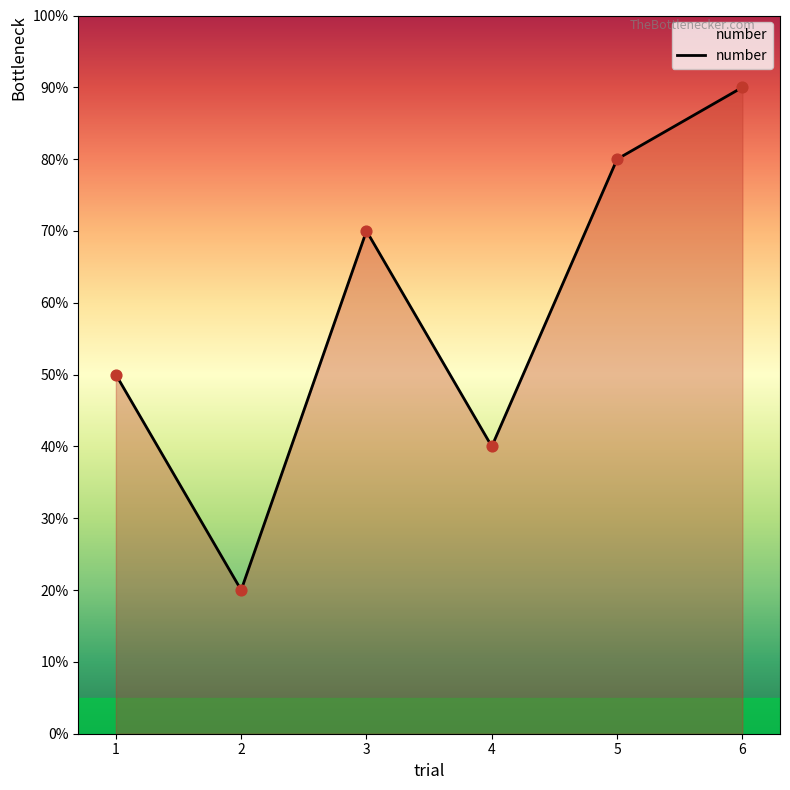

Between 4 and 2, which is larger?

4